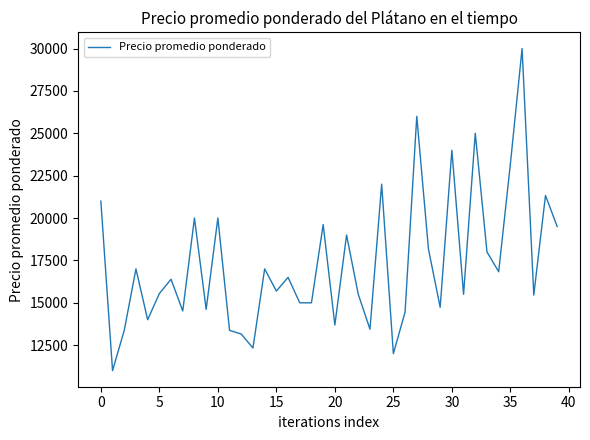

What is the difference between the maximum and minimum values?

19000